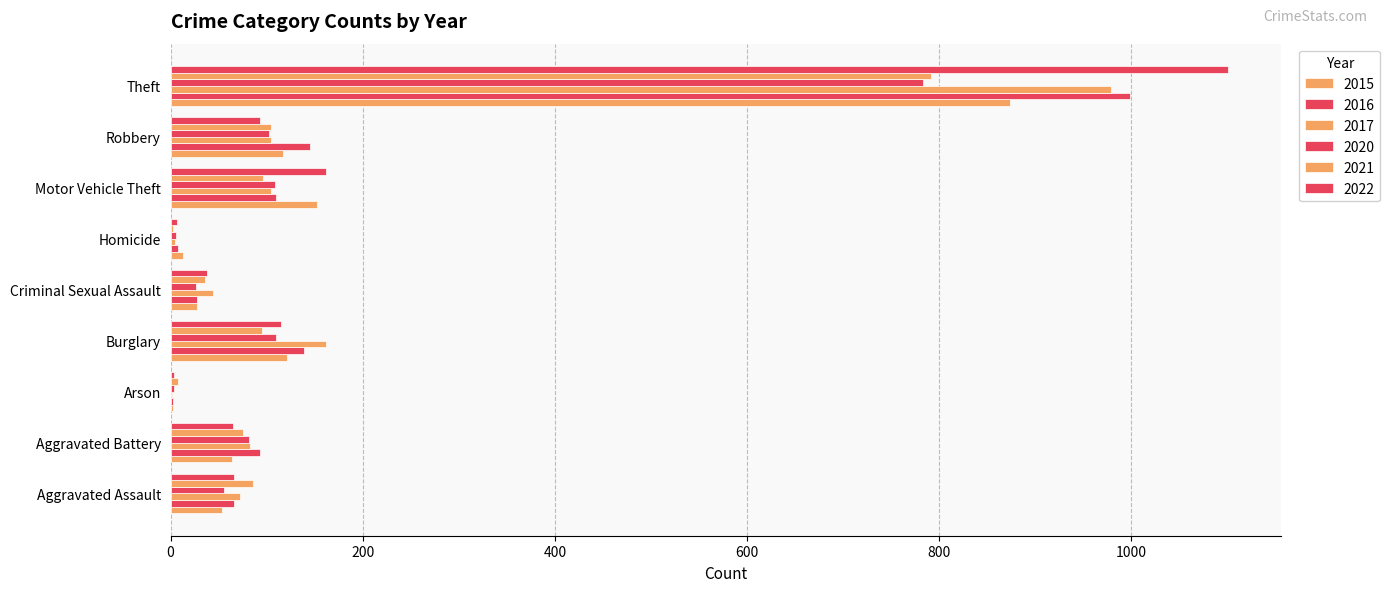

Which series has the widest spread of values?

2022